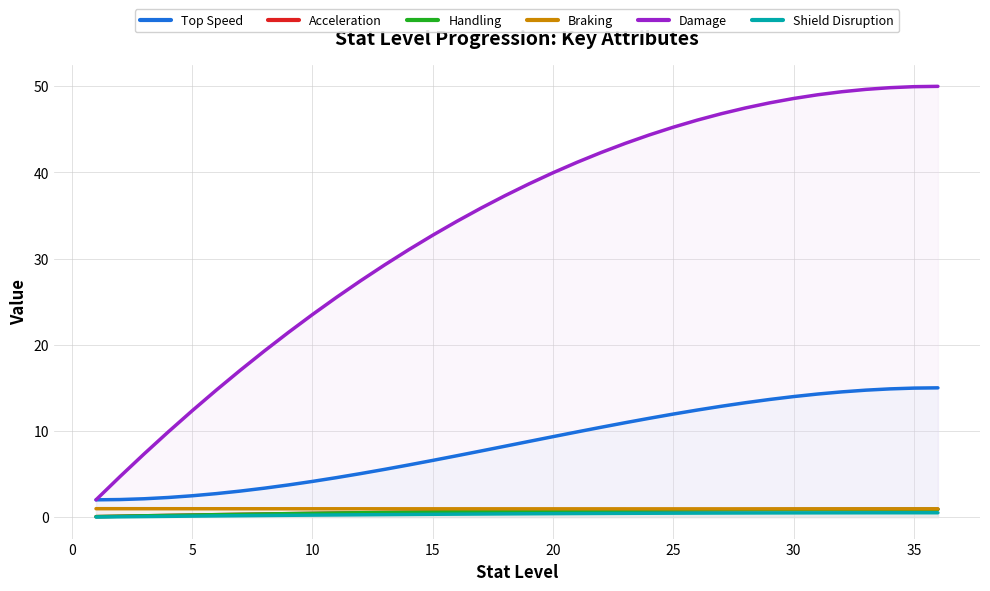

True or false: Top Speed and Handling cross at least once.

False